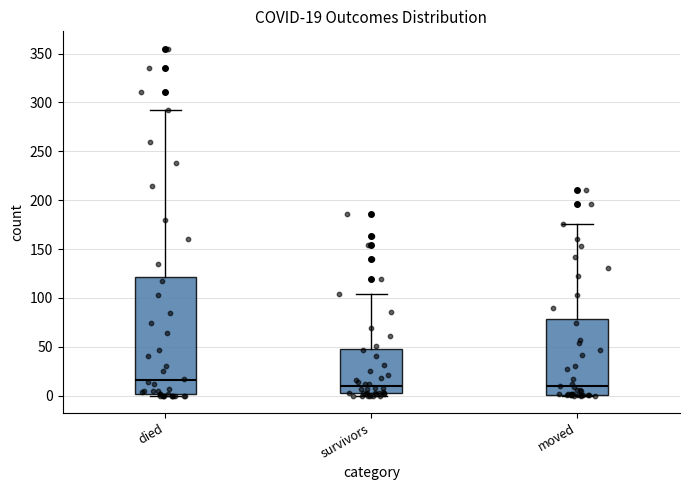

Which box is the tallest, from its lower edge to its upper edge?

died